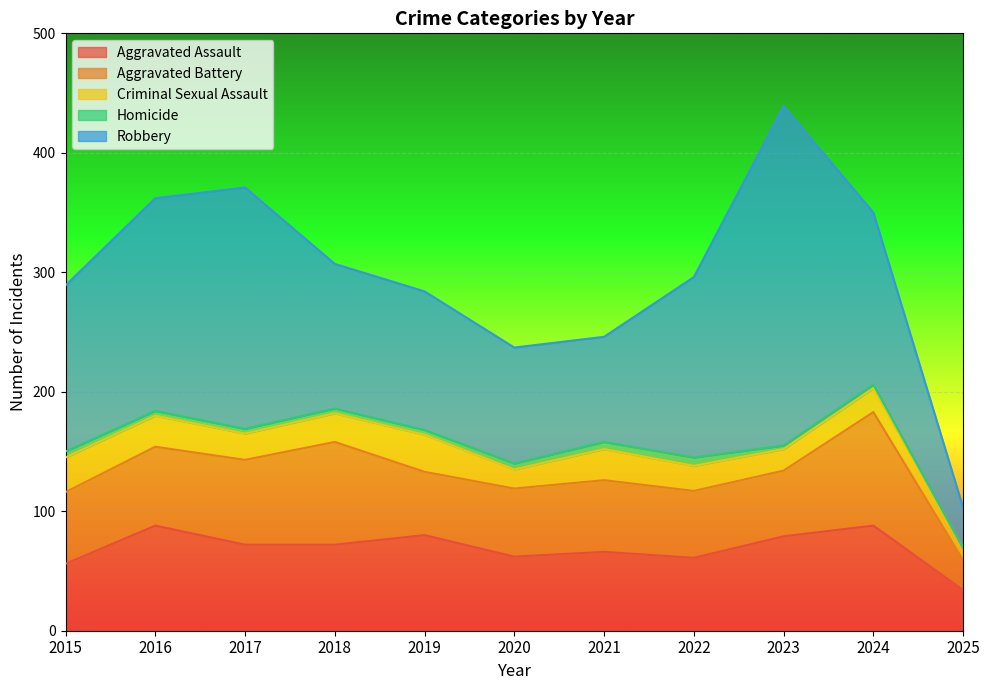

At which category does the chart reach its minimum across all series?

2025